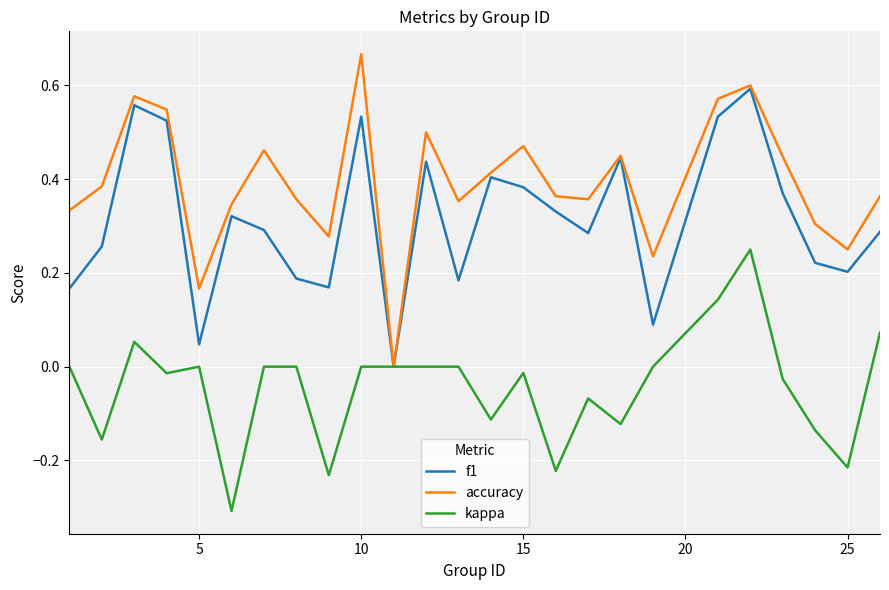

What is the minimum value shown in the chart?

-0.3